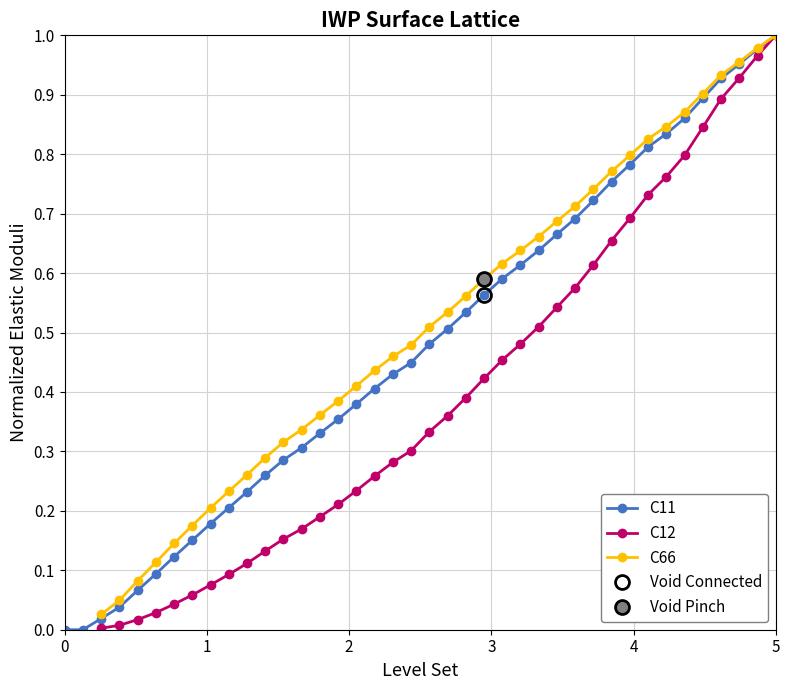

At how many categories does at least one series exceed 0?

38